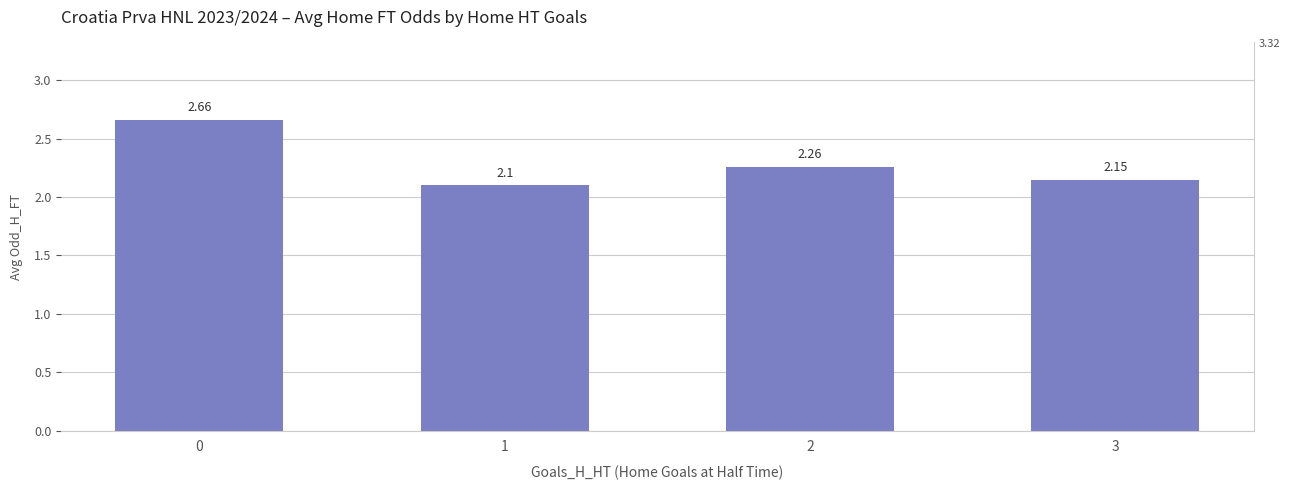

Are the bars grouped side by side (vs. stacked)?

No